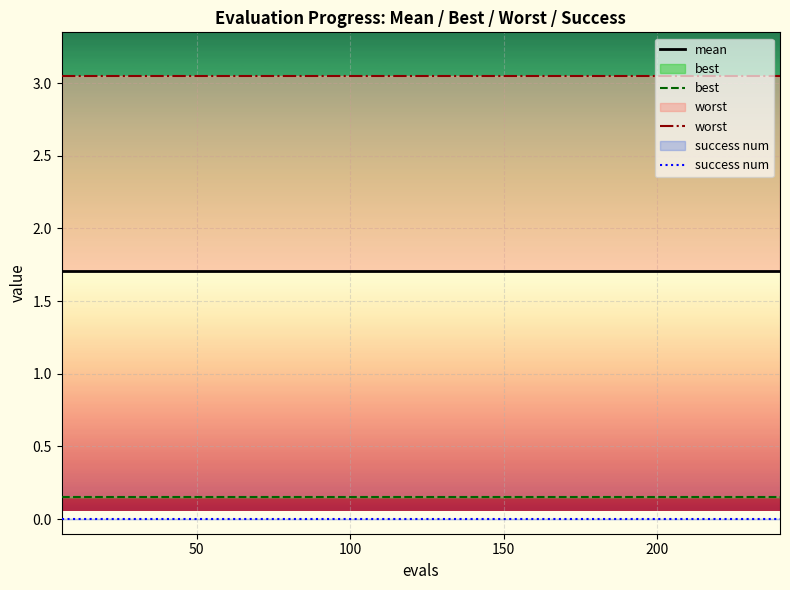

Does the chart display data point markers on the line(s)?

No